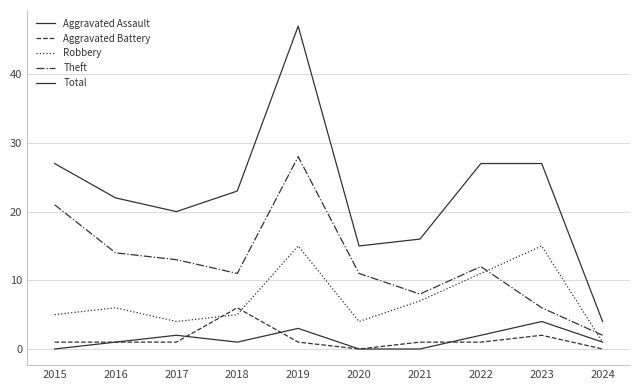

At which label is Total closest to 25?

2015